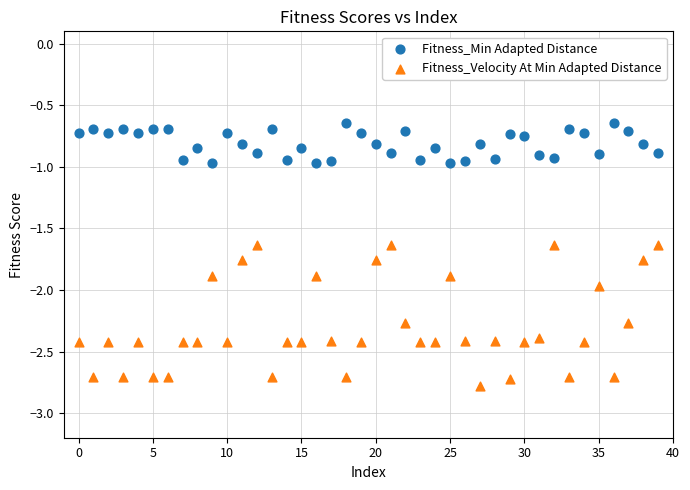

Which series has the widest spread of Y values?

Fitness_Velocity At Min Adapted Distance